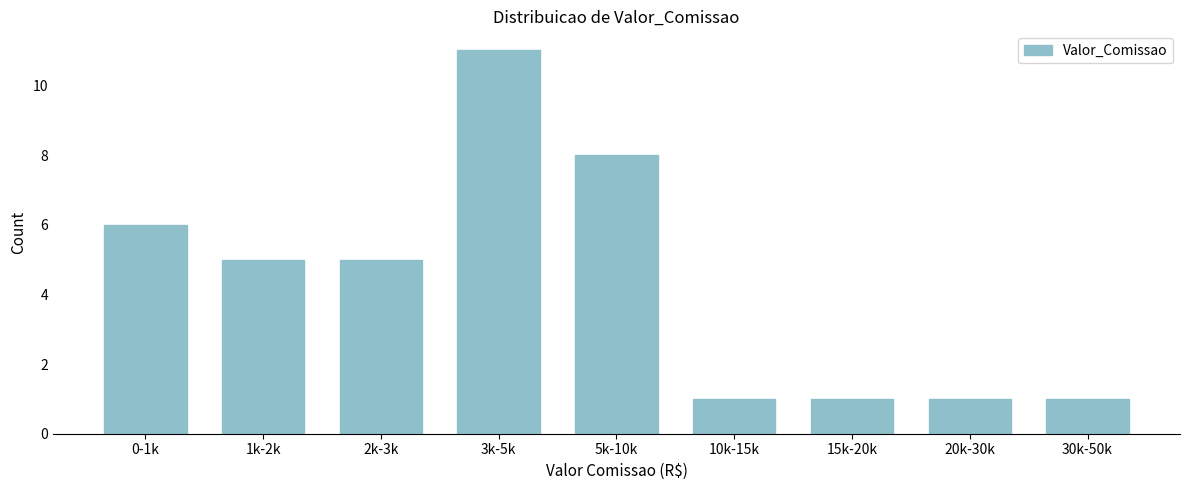

Reading left to right, extract all data points from this chart.

6	5	5	11	8	1	1	1	1